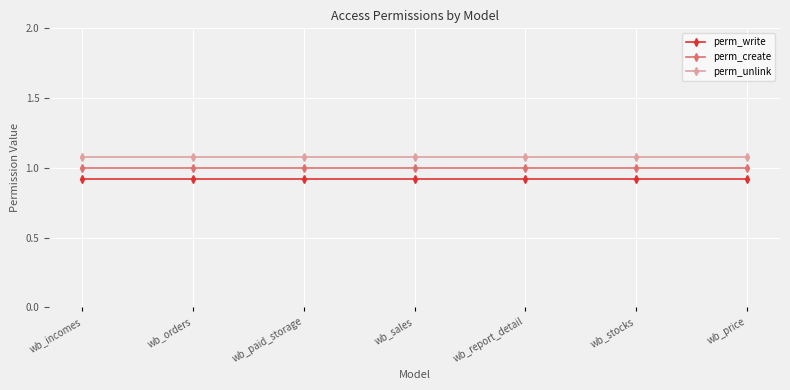

How many lines are shown in the chart?

3